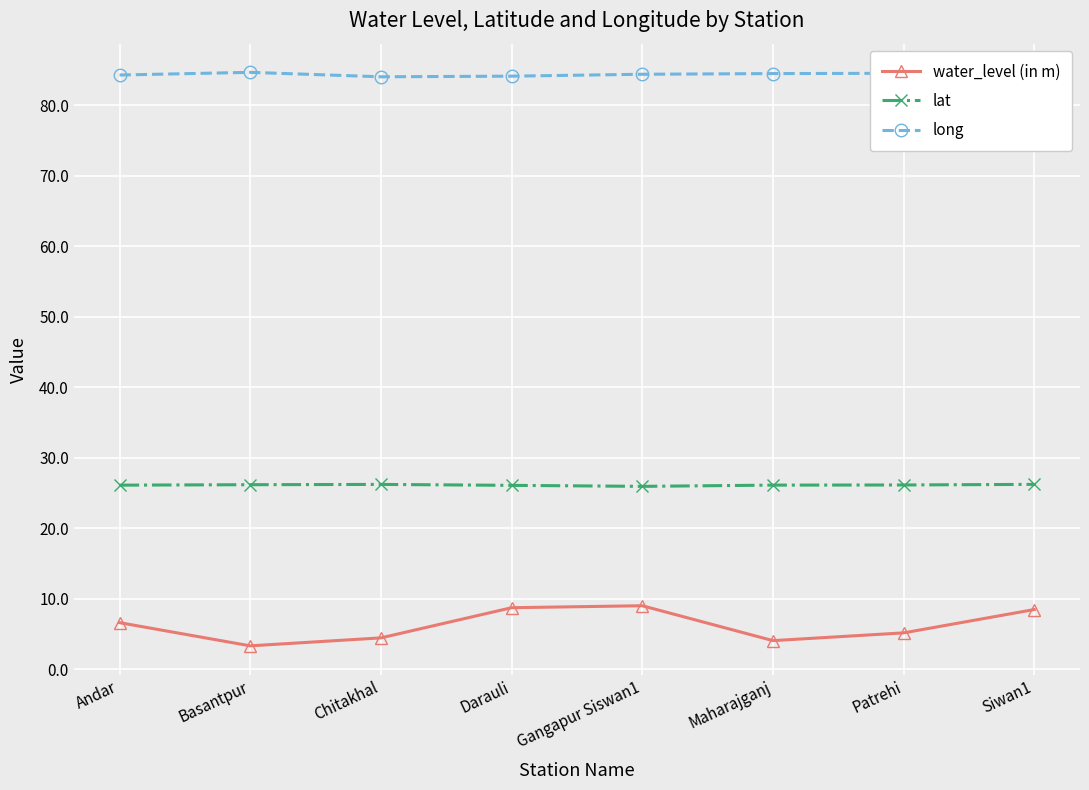

What is the minimum value for long?

84.0